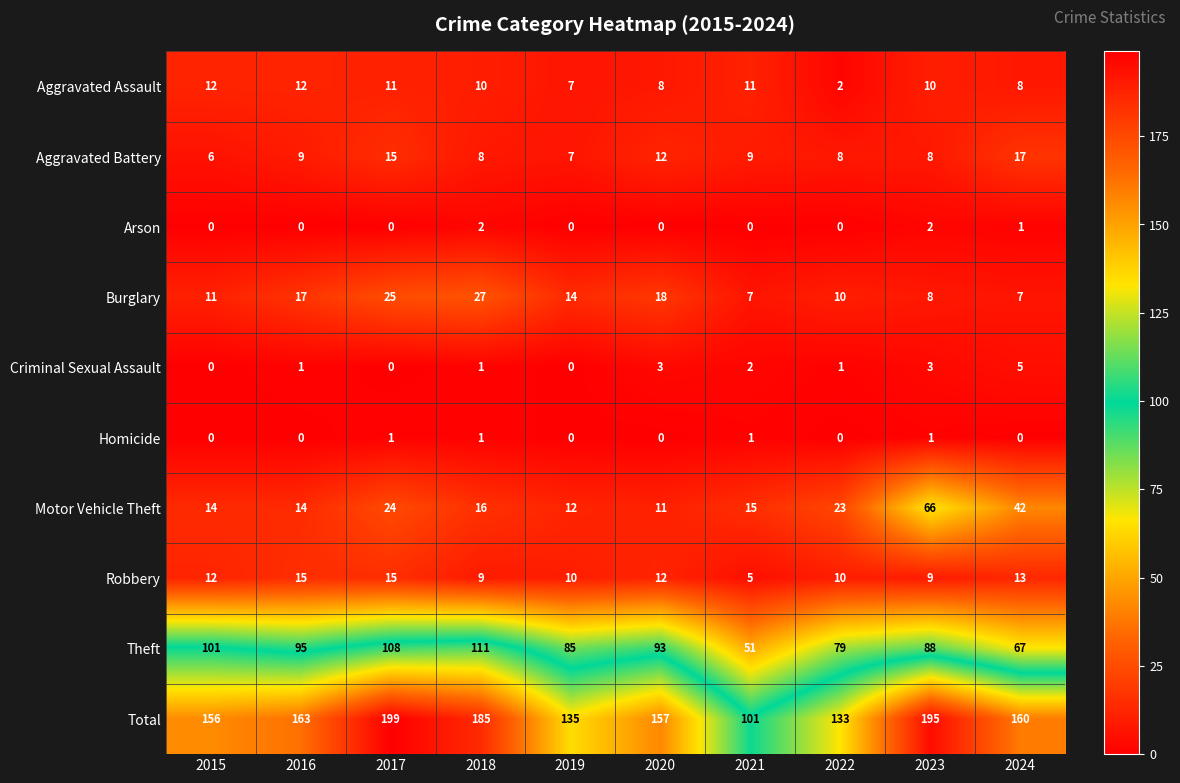

True or false: Homicide has a value of 0 at 2021.

False